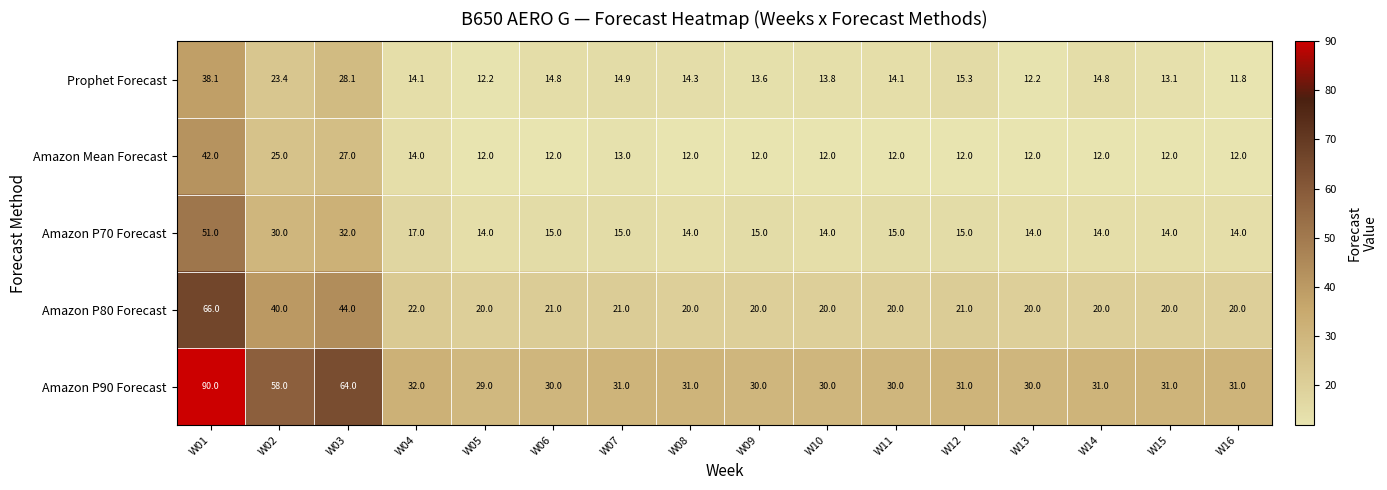

What is the total value across all series at W07?

94.9